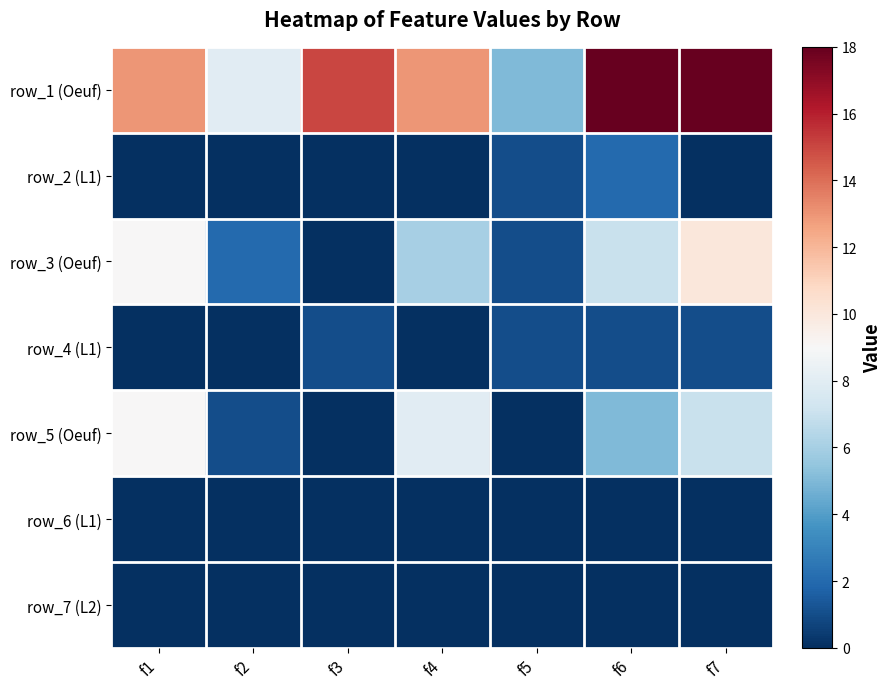

Between f3 and f6, which is larger?

f6